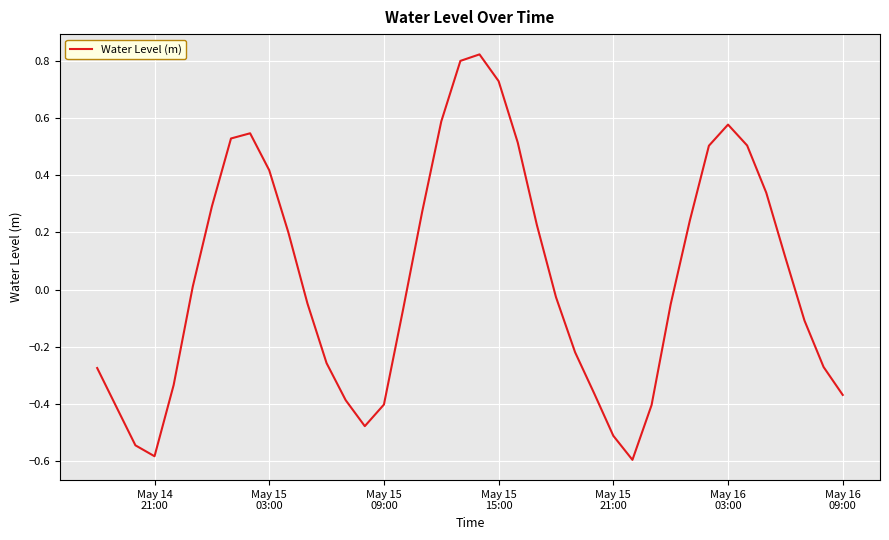

What is the smallest value displayed?

-0.6